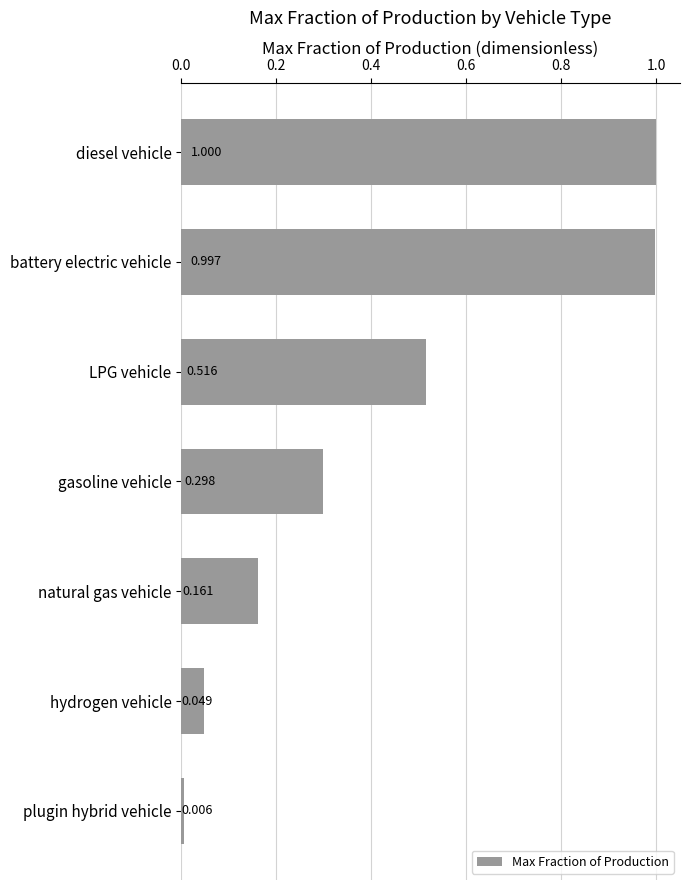

Which label corresponds to the largest value in the chart?

diesel vehicle